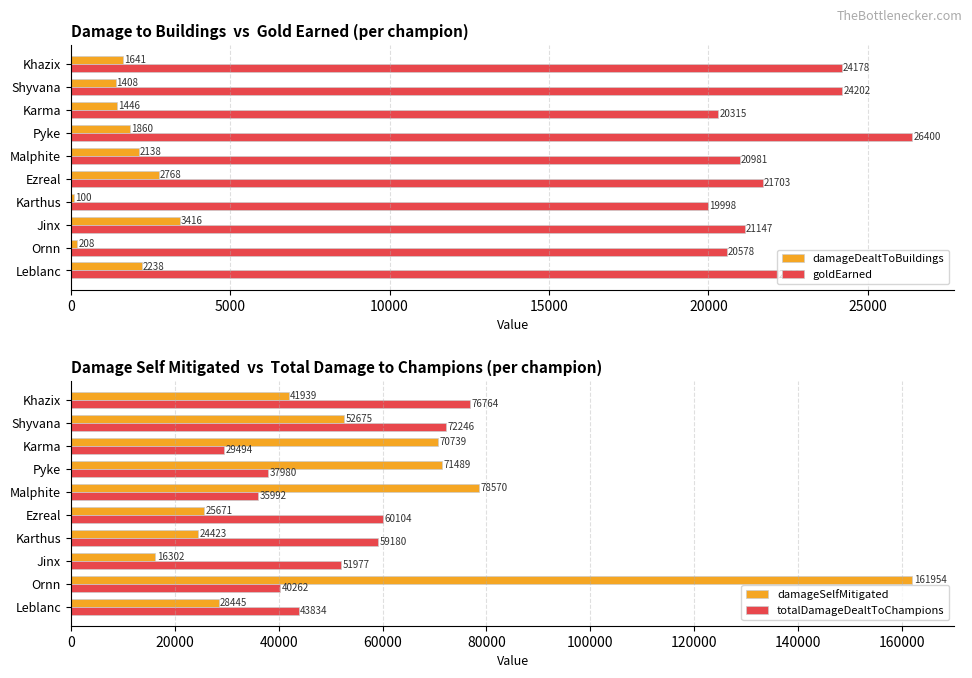

Is it true that damageDealtToBuildings equals 100 at Karthus?

True